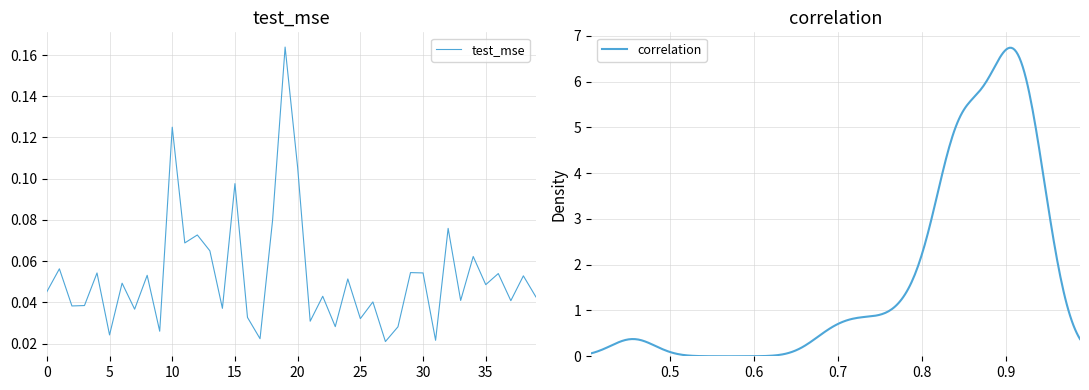

Which category has the lowest value across all series?

27